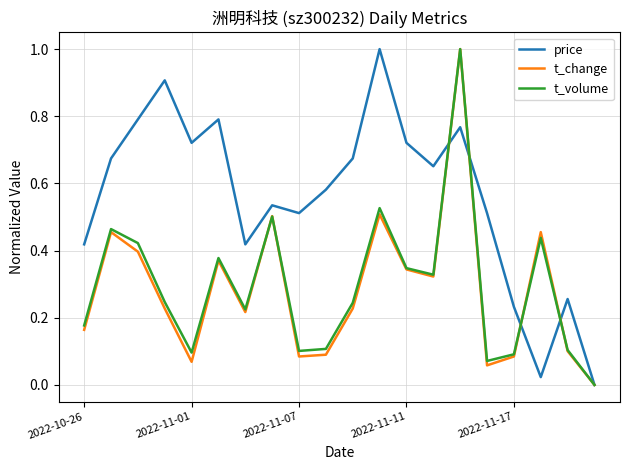

True or false: t_change and price intersect in this chart.

True